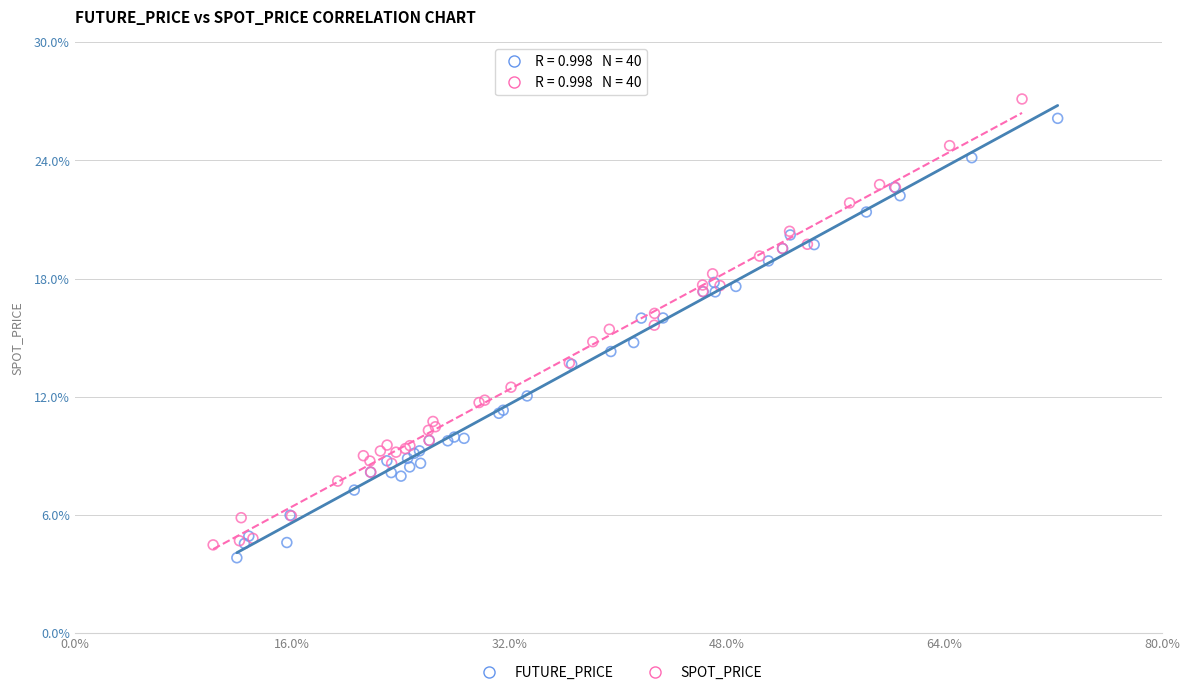

Which series reaches the minimum Y coordinate?

FUTURE_PRICE